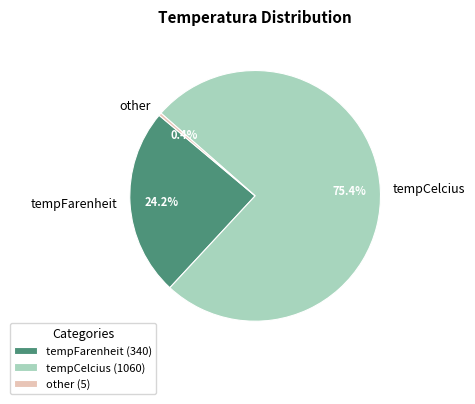

Approximately how many times larger is the value at tempCelcius compared to other?

212.0